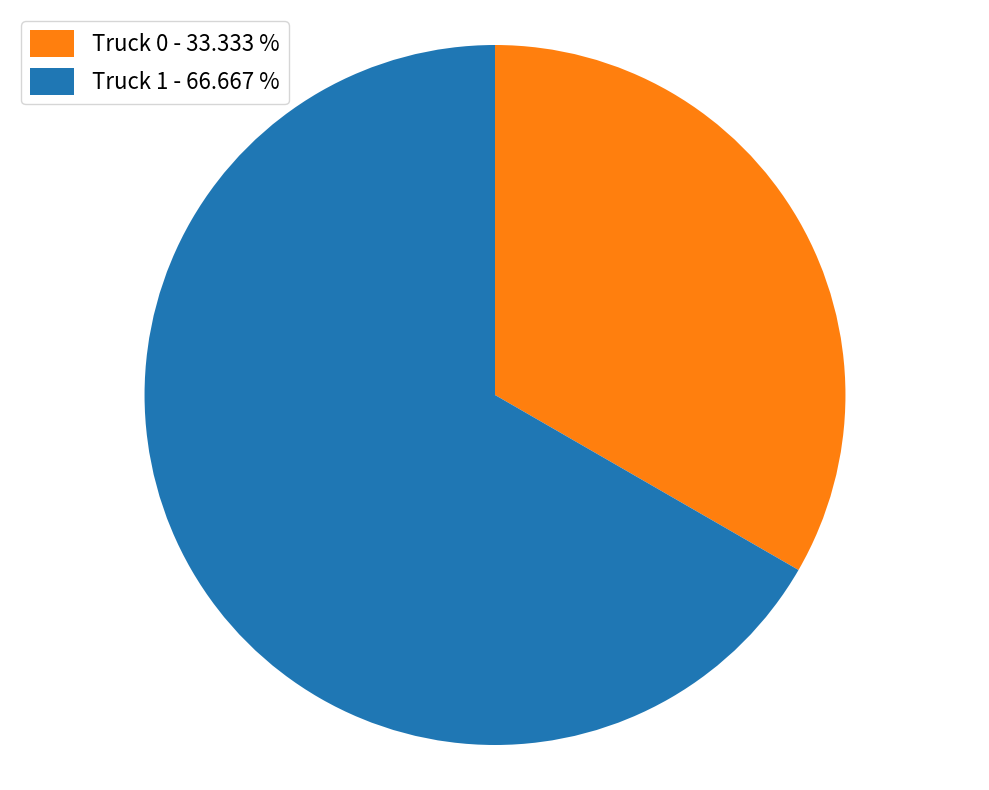

Does Truck 1 - 66.667 % represent more than half of the total?

Yes